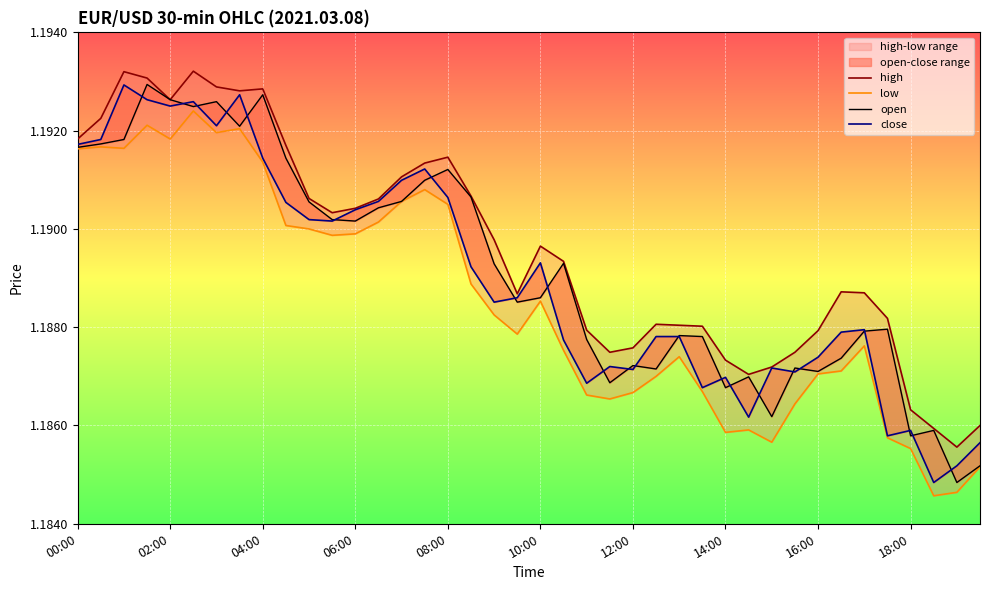

True or false: open has more than 0 interior local peaks.

True